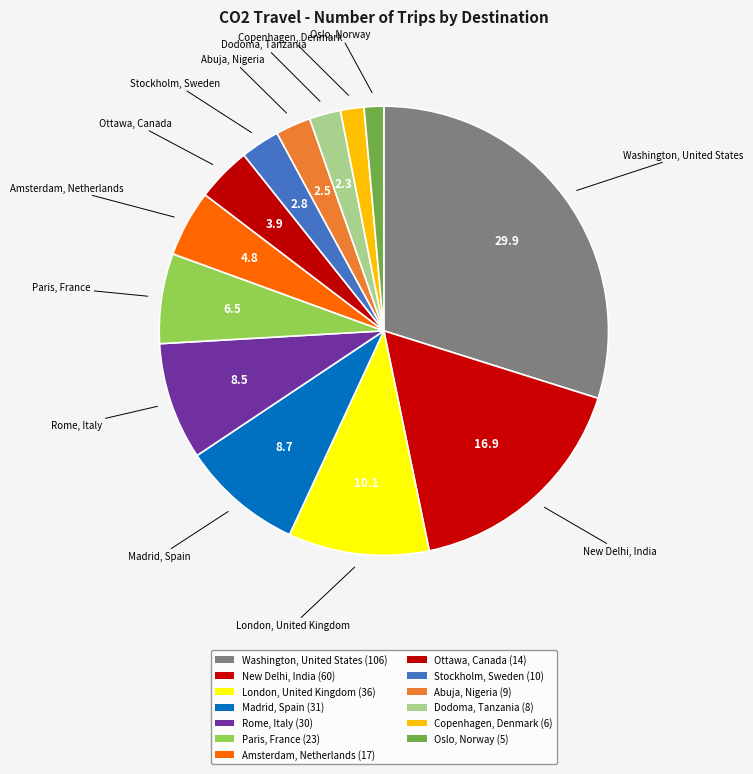

Count the number of slices in the pie.

13